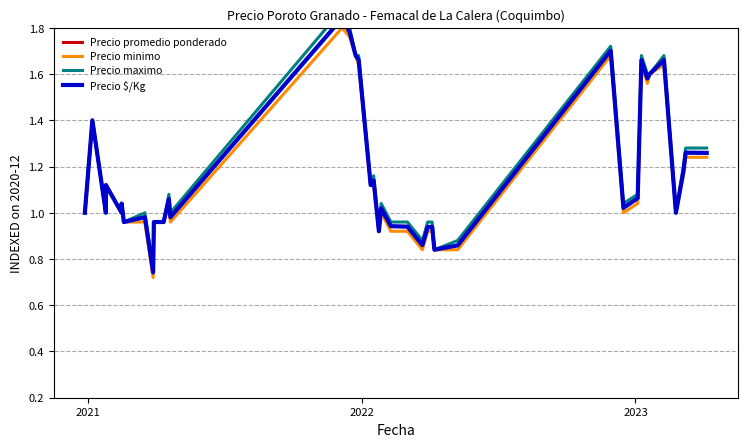

True or false: Precio promedio ponderado and Precio minimo intersect in this chart.

False